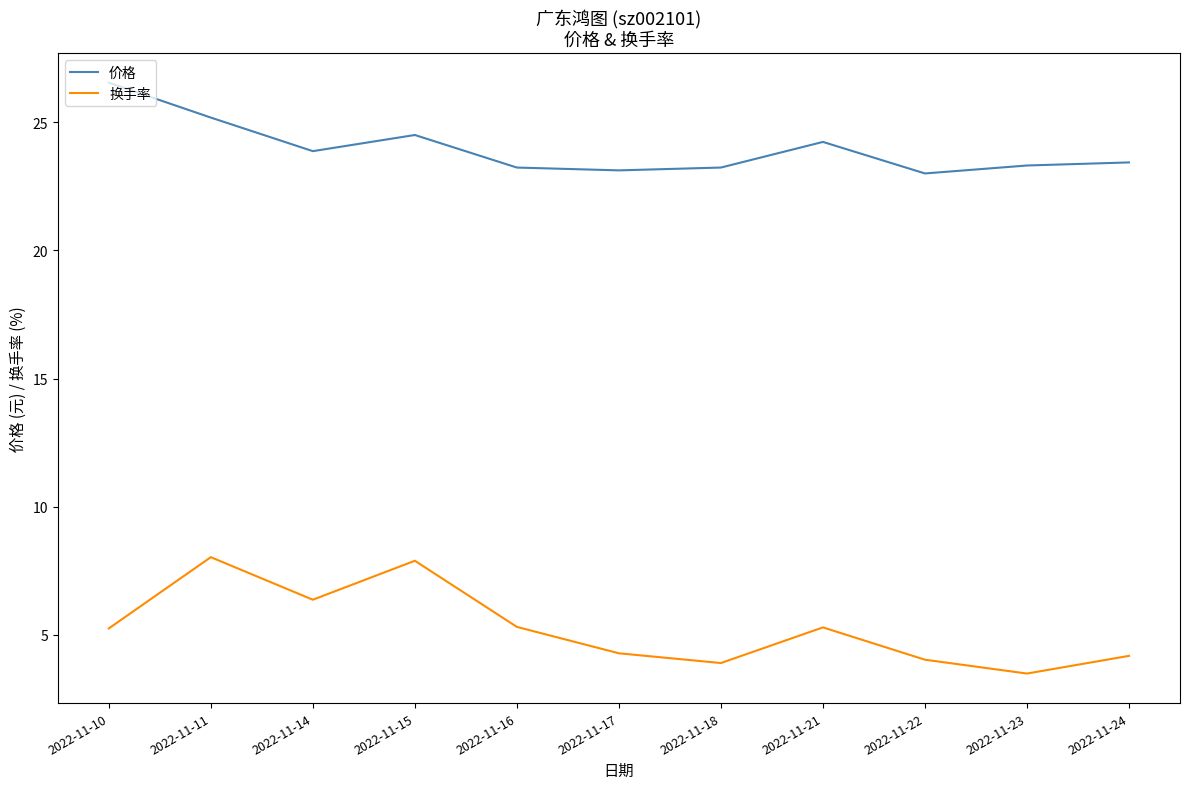

Is this an area chart (filled region under the line)?

No